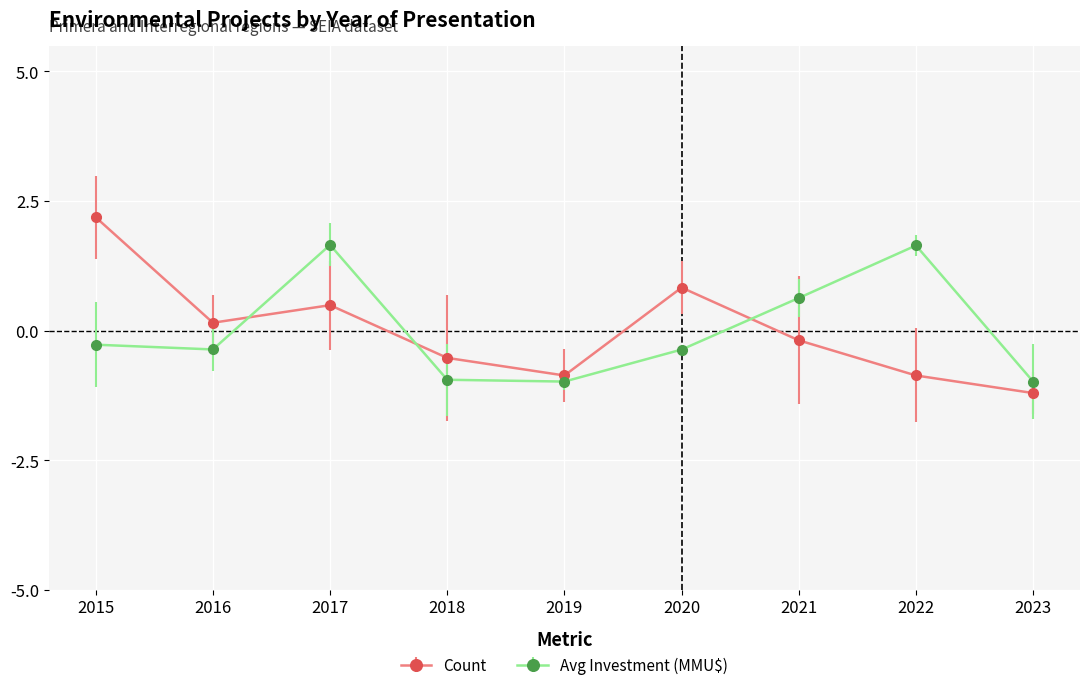

What is the greatest value displayed?

2.2